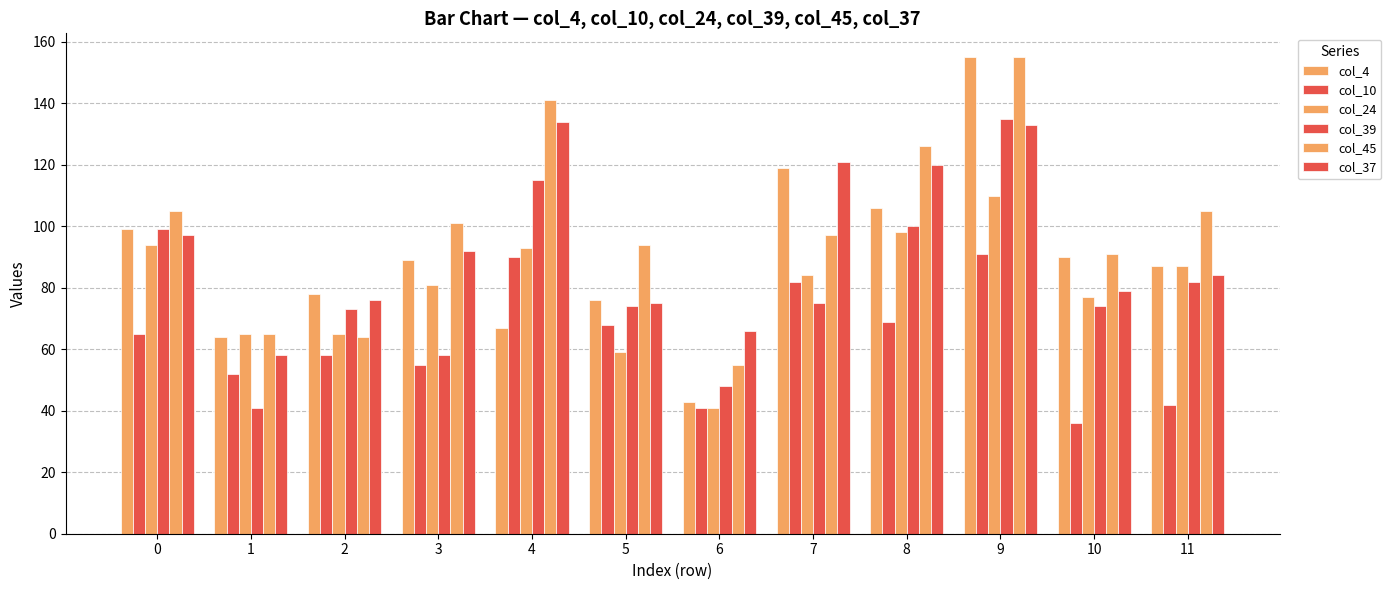

Between 7 and 4, which is larger?

7